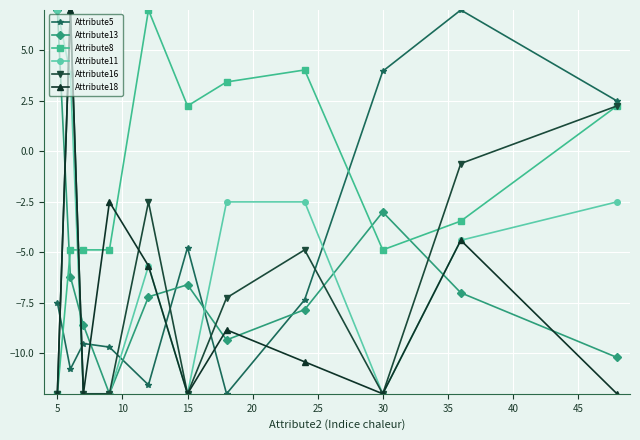

What is the value of the Attribute5 point at the 2nd from the left?

-10.8